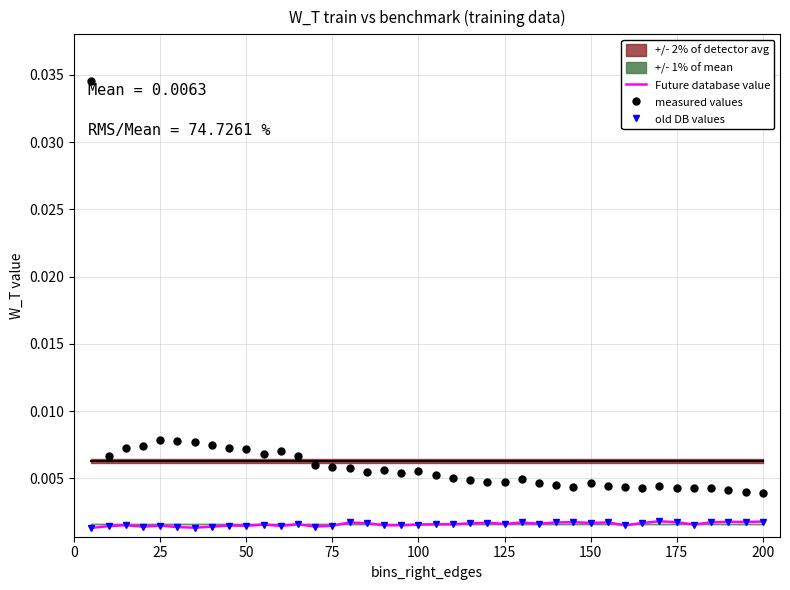

What are all the series names shown in the legend?

Future database value, measured values, old DB values